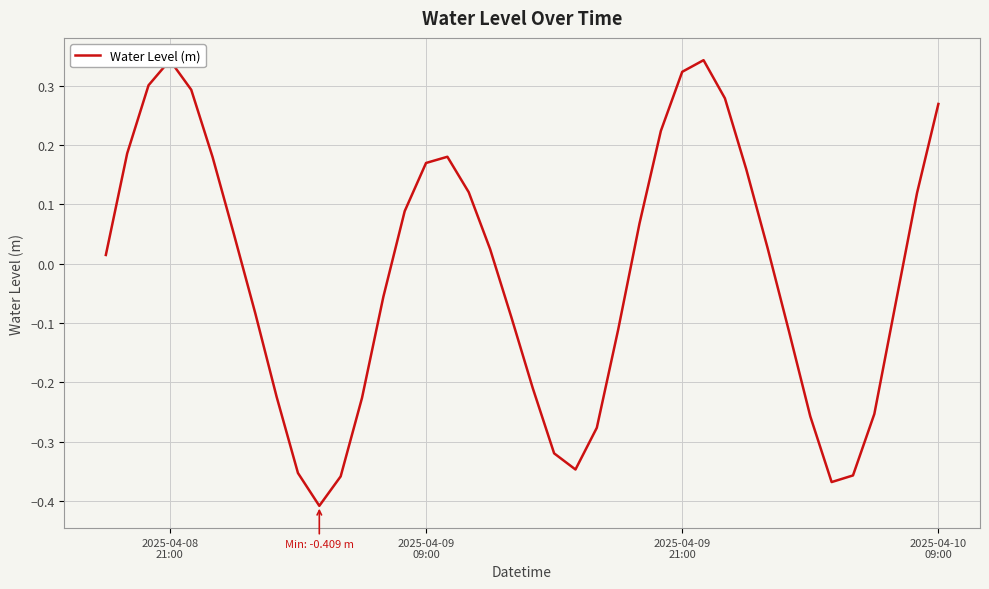

How many negative values are there?

19